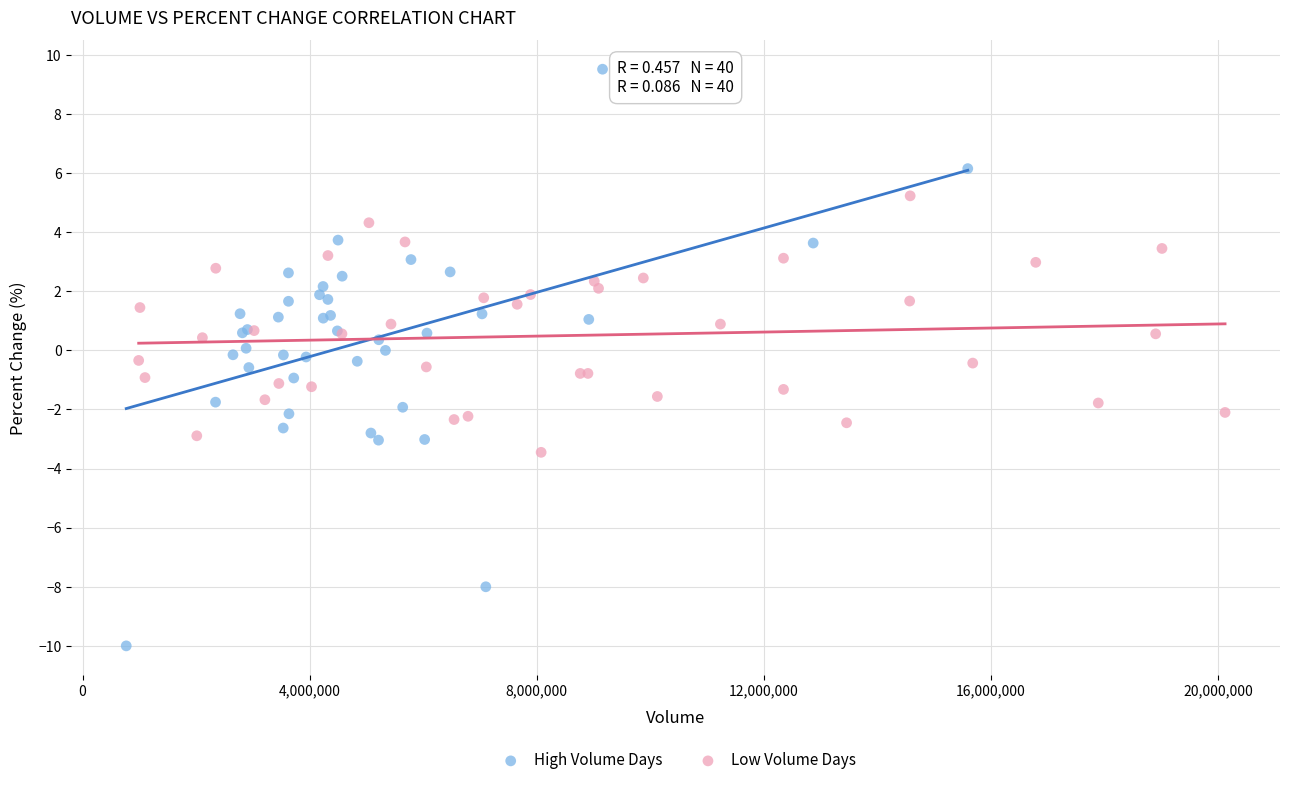

Which series has the largest Y range (max minus min)?

High Volume Days